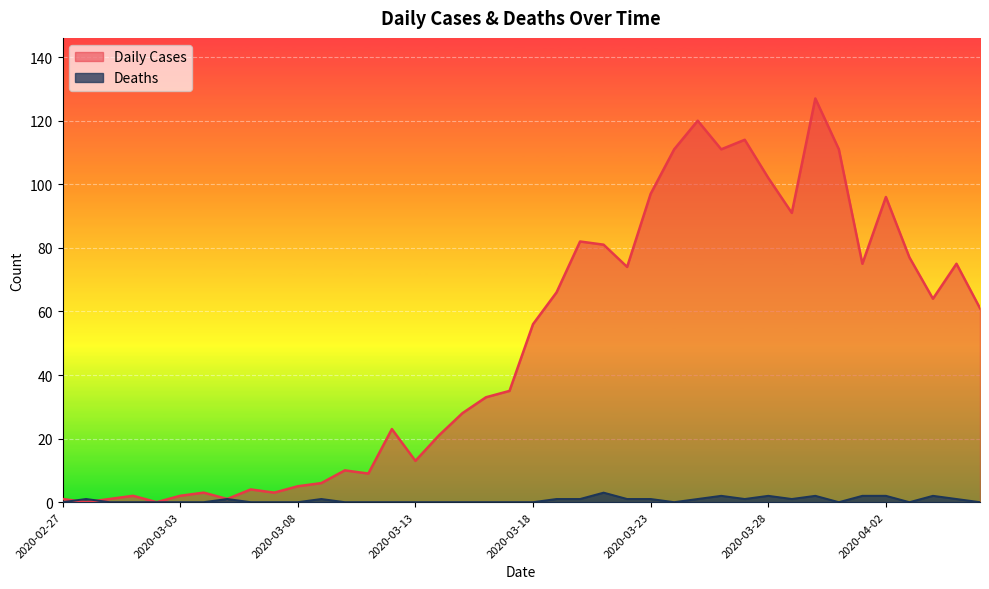

Which series has the widest spread of values?

Daily Cases